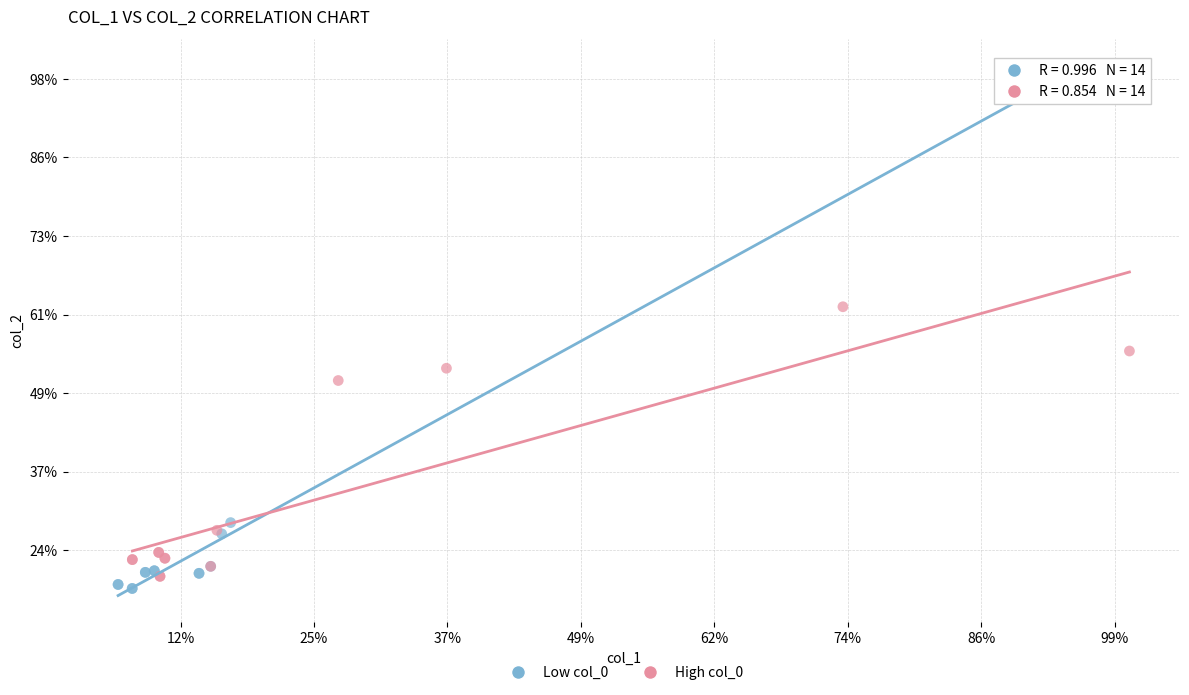

What are all the series names shown in the legend?

Low col_0, High col_0